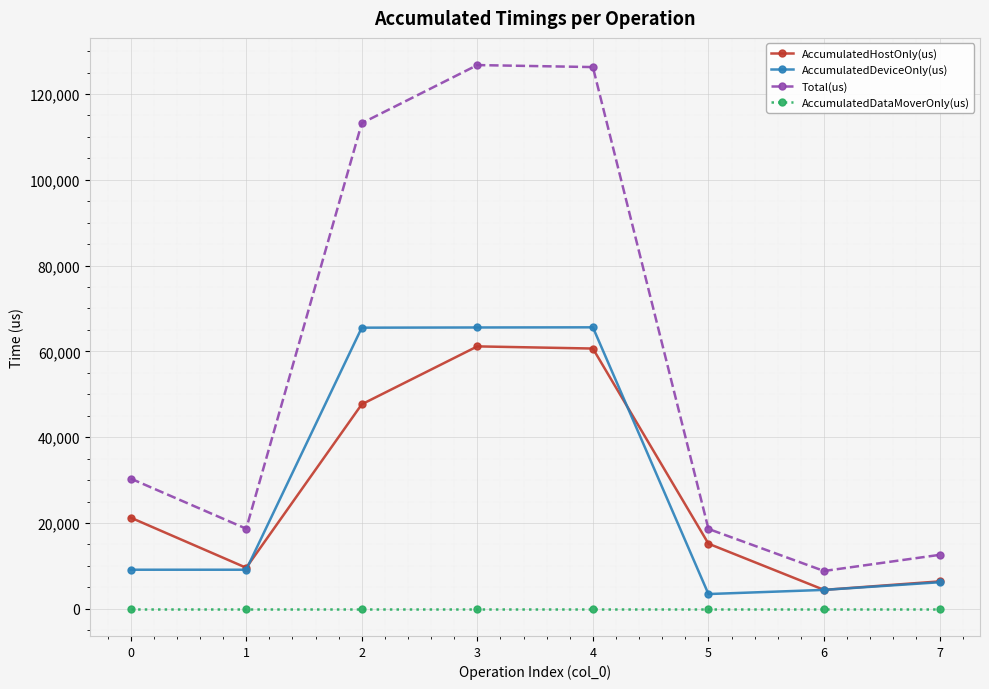

The value of Total(us) at 0 is 48268.5. True or false?

False